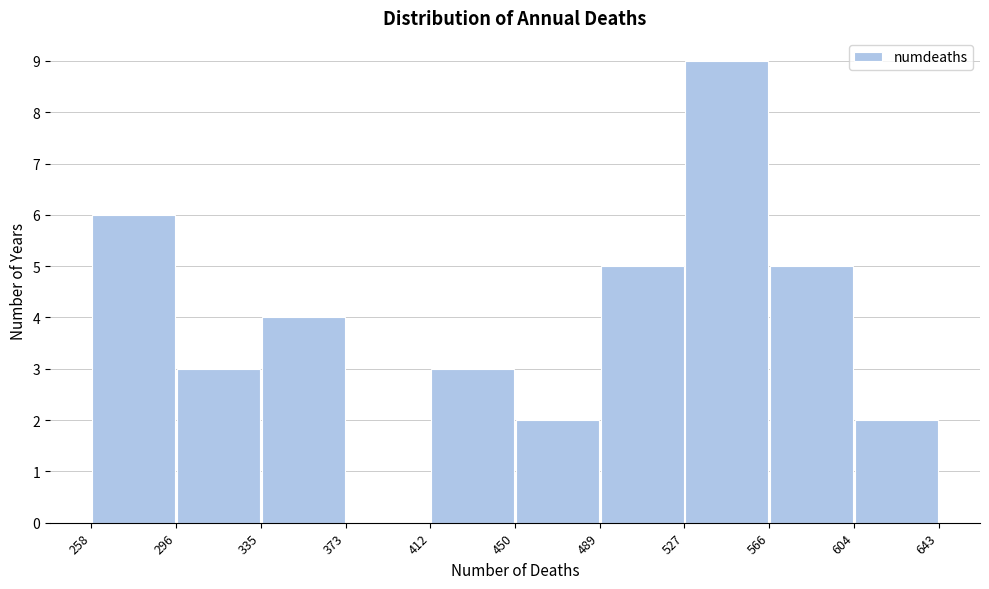

Reading left to right, transcribe this chart: for each bar, give the range it covers on the x-axis and its height. The values are not printed on the chart, so give them approximately, as read against the axis.

258 to 296: 6
296 to 335: 3
335 to 373: 4
373 to 412: 0
412 to 450: 3
450 to 489: 2
489 to 527: 5
527 to 566: 9
566 to 604: 5
604 to 643: 2